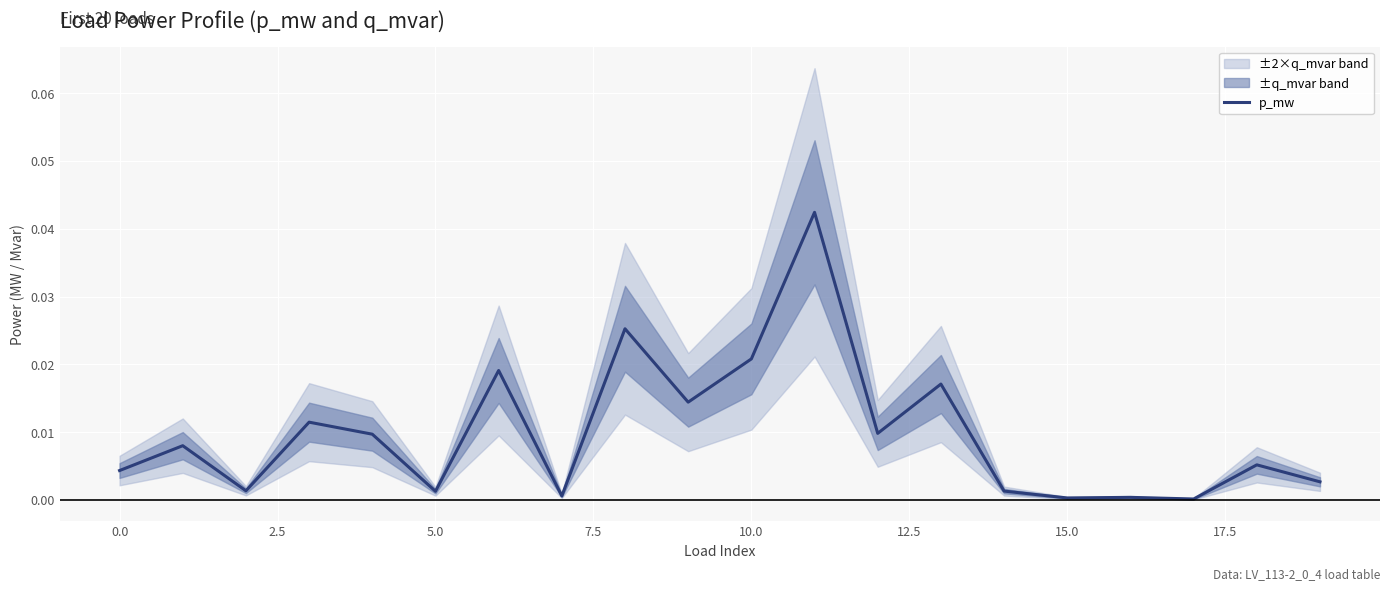

Is it true that the value at 12.5 is 0.0?

True